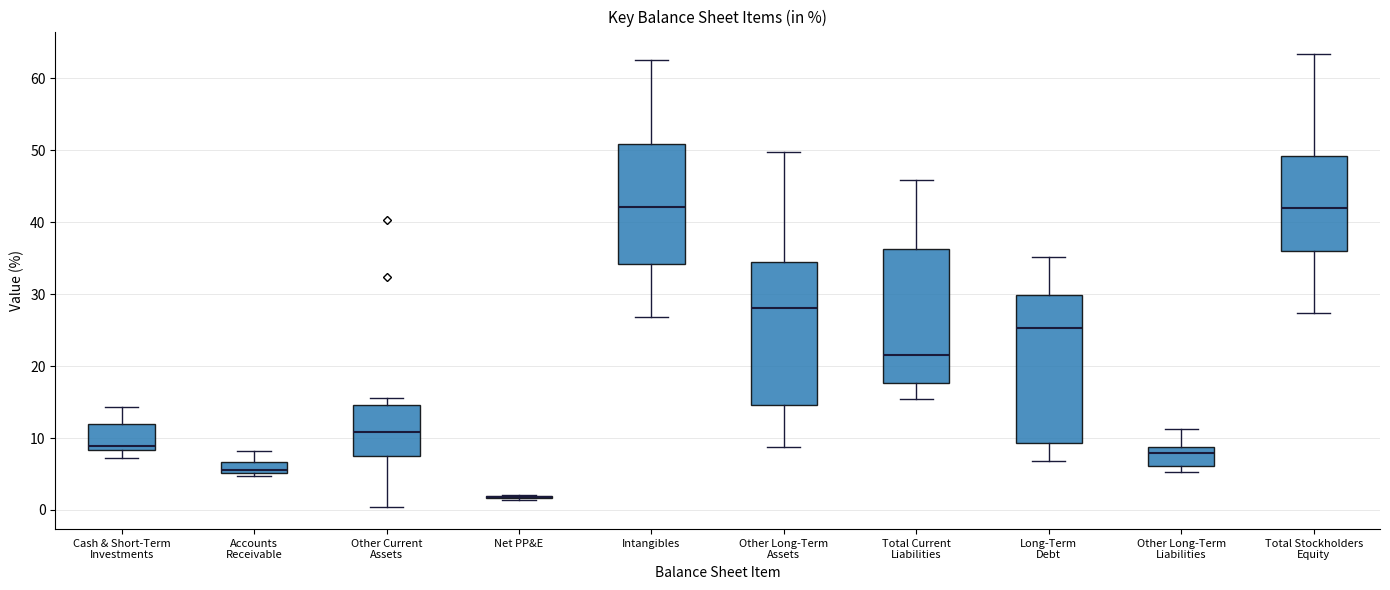

Reading left to right, transcribe this box plot: for each box, give where its median line is, the range the box spans, and where its two whiskers end, as read against the y-axis. The values are not printed on the chart, so give them approximately, as read against the axis.

Cash & Short-Term Investments: median 9, box 8 to 12, whiskers 7 to 14
Accounts Receivable: median 6, box 5 to 7, whiskers 5 (just below the box's lower edge) to 8
Other Current Assets: median 11, box 7 to 15, whiskers 0 to 16
Net PP&E: box collapsed to a line at 2, whiskers 1 to 2
Intangibles: median 42, box 34 to 51, whiskers 27 to 63
Other Long-Term Assets: median 28, box 15 to 34, whiskers 9 to 50
Total Current Liabilities: median 22, box 18 to 36, whiskers 15 to 46
Long-Term Debt: median 25, box 9 to 30, whiskers 7 to 35
Other Long-Term Liabilities: median 8, box 6 to 9, whiskers 5 to 11
Total Stockholders Equity: median 42, box 36 to 49, whiskers 27 to 63